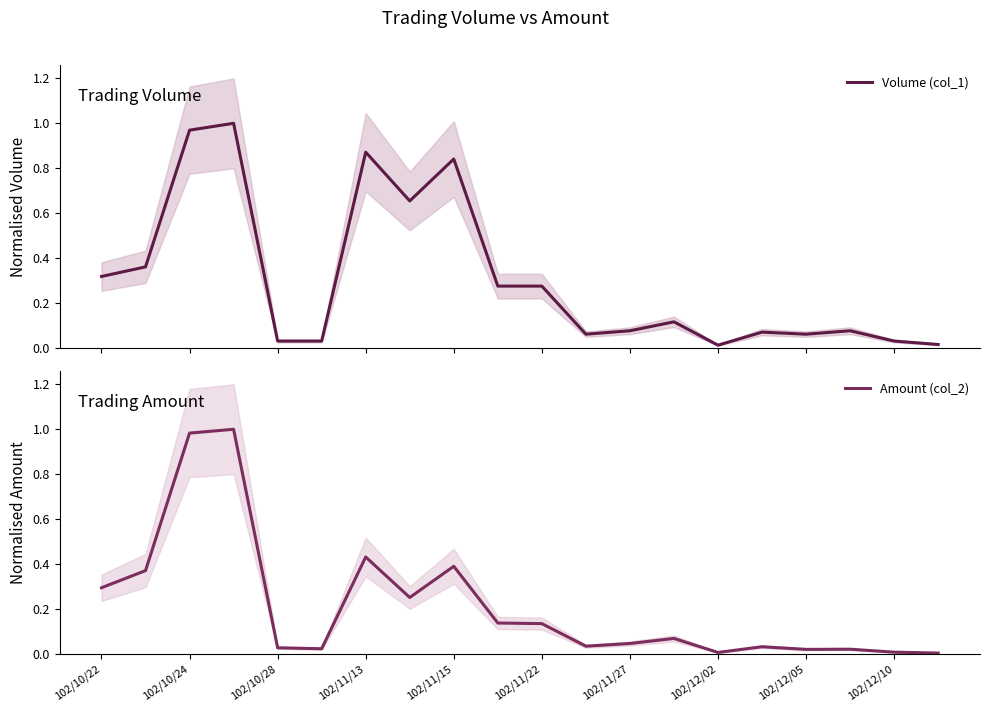

Count the number of data series in this chart.

2